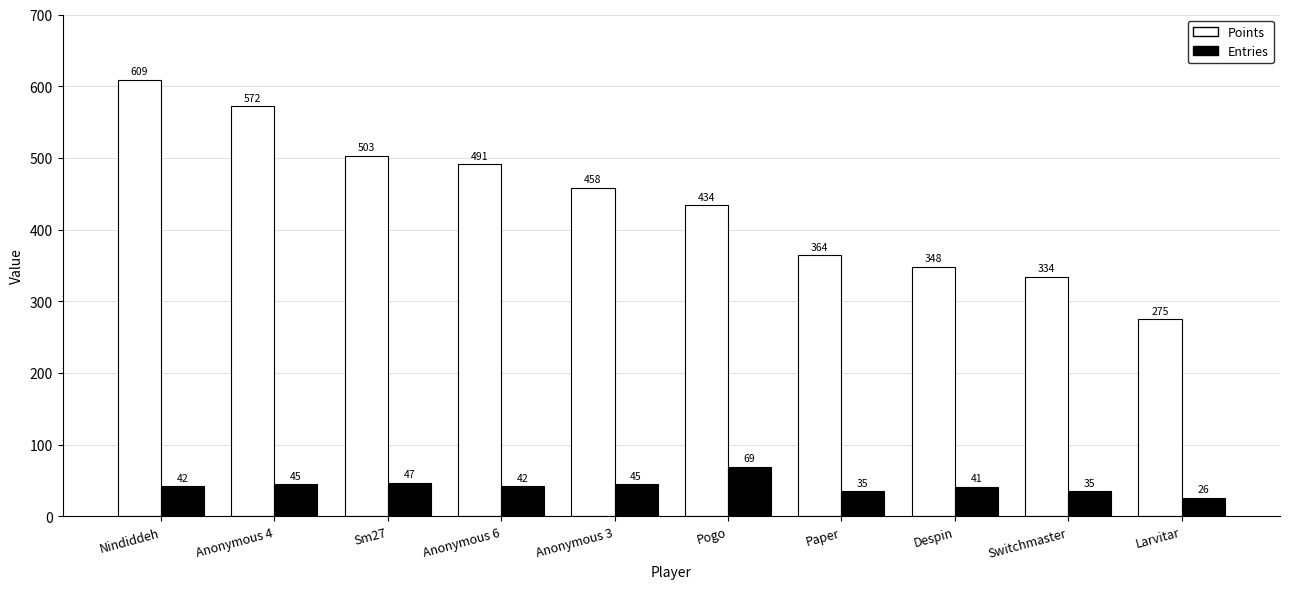

What is the highest value of the Points series?

609